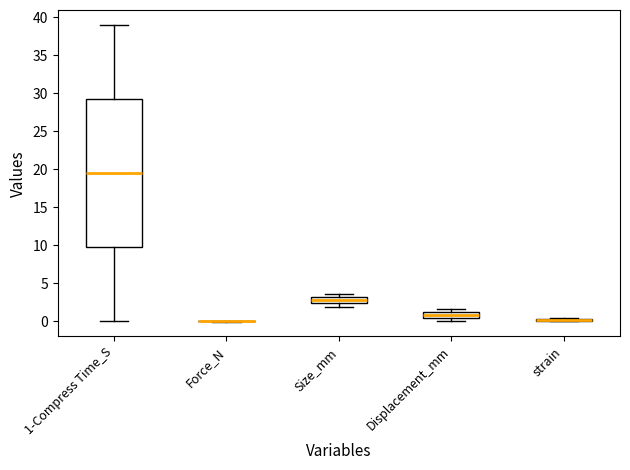

Comparing the boxes themselves (not the whiskers), which one is the tallest?

1-Compress Time_S